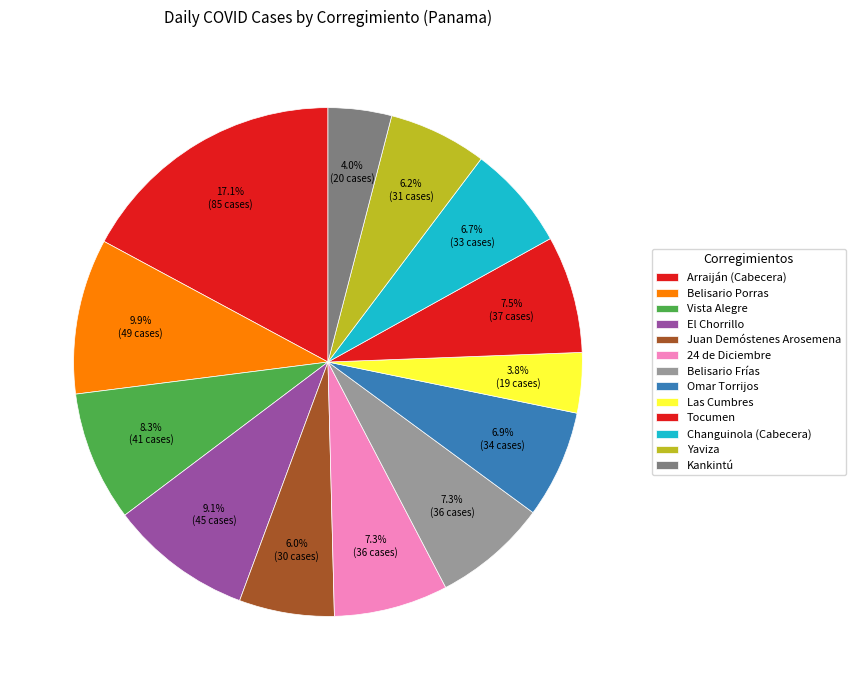

Combined, what portion of the pie is Arraiján (Cabecera) and Kankintú?

21.2%